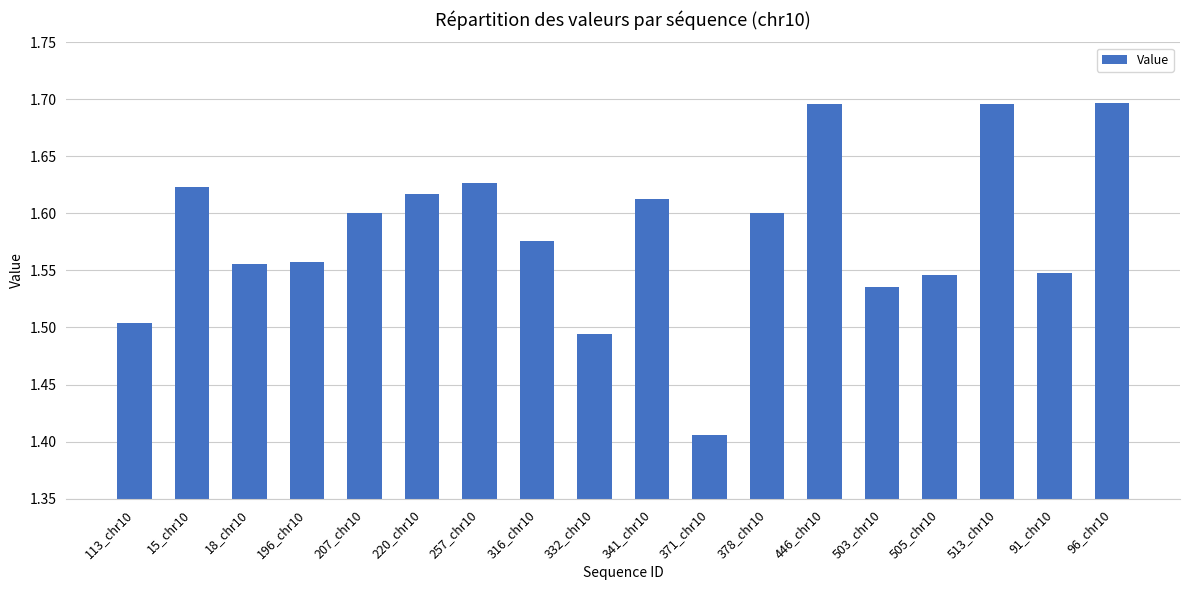

Where is the data nearest to the value 1?

371_chr10